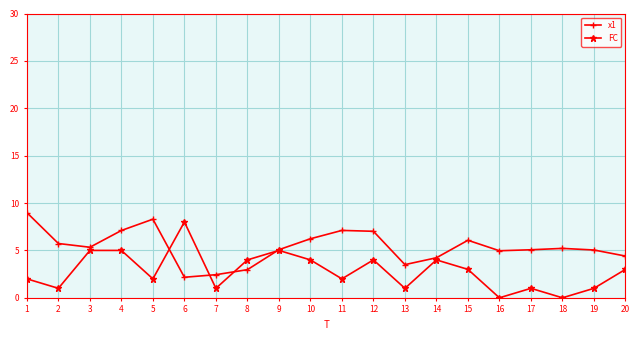

True or false: FC has more than 1 points higher than both neighbors.

True